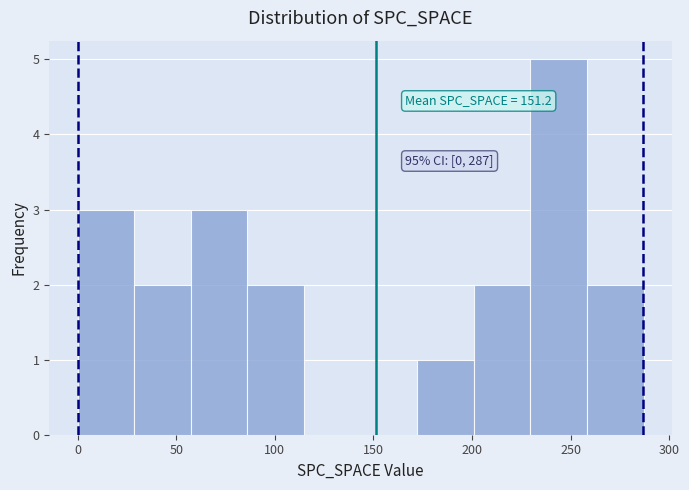

Which range on the x-axis has the tallest bar?

230 to 260